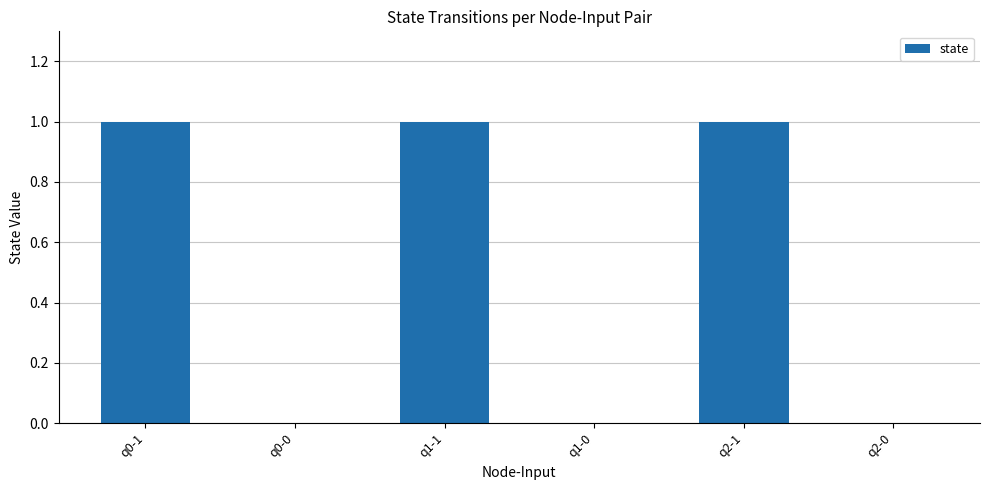

The chart shows a value of 0 at q1-0. True or false?

True